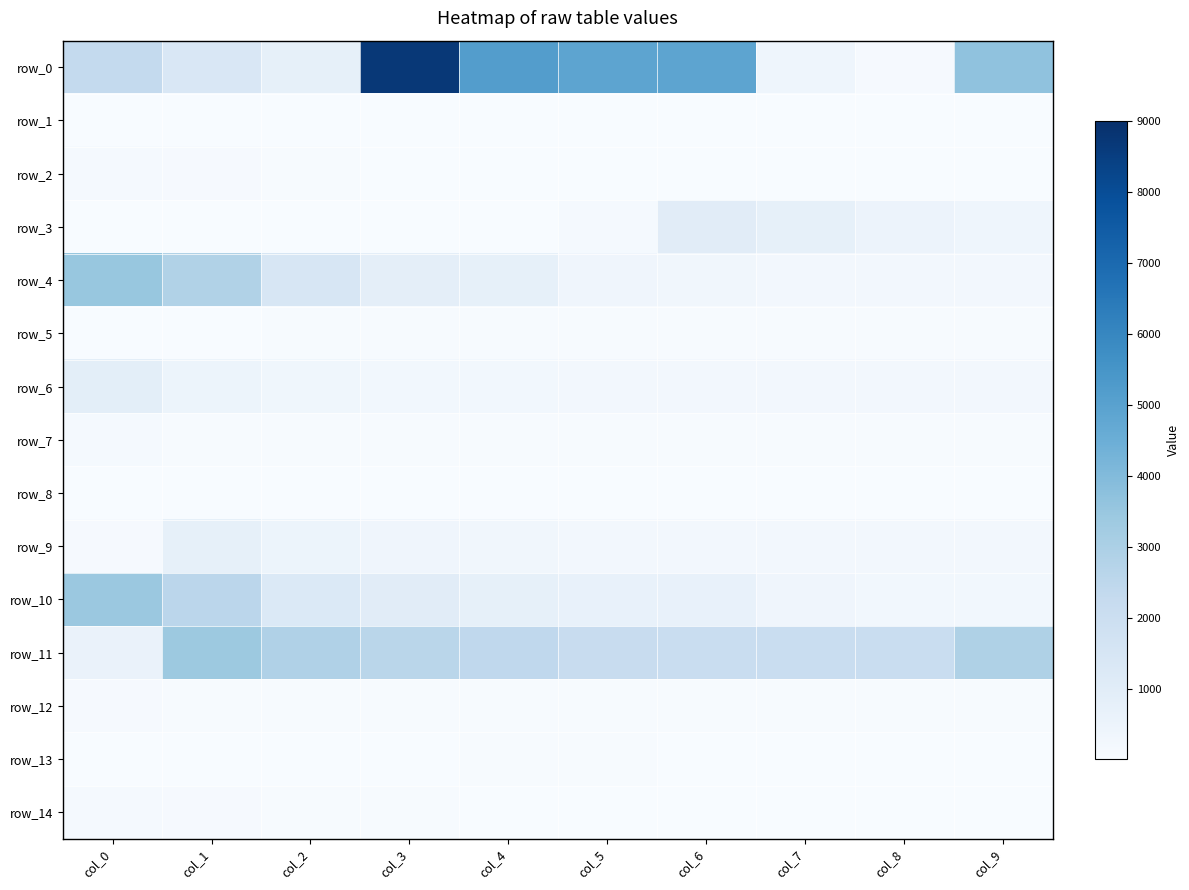

What is the difference between the second highest and second lowest values in the row_9 series?

258